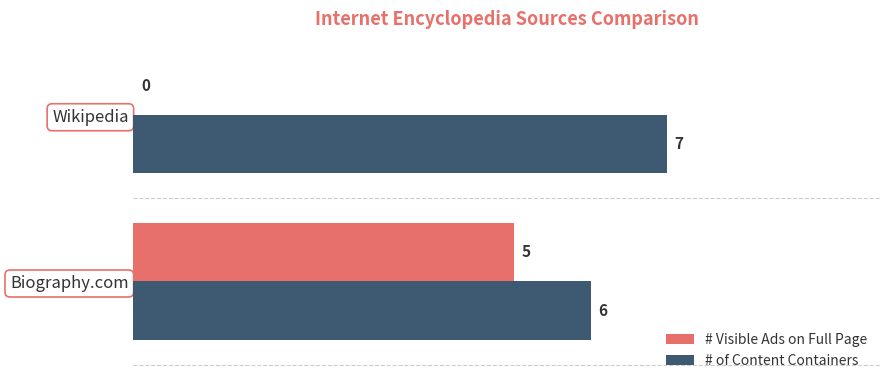

What value does the # Visible Ads on Full Page series have at Biography.com?

5